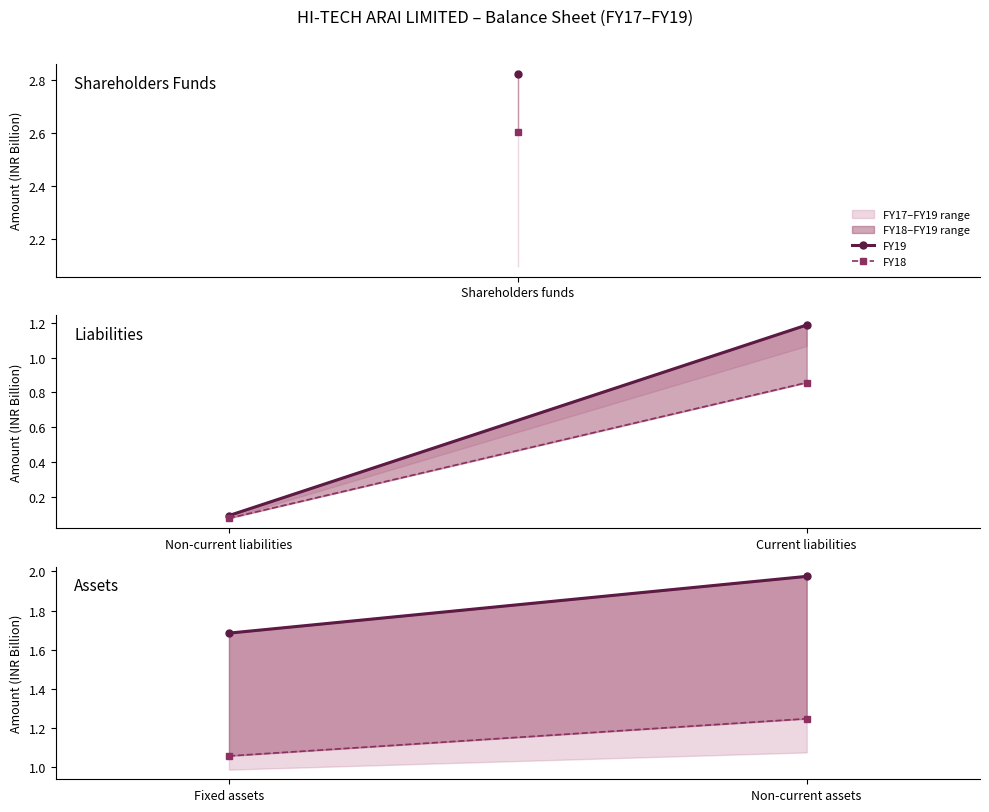

How many FY18 values are between 1 and 2?

2